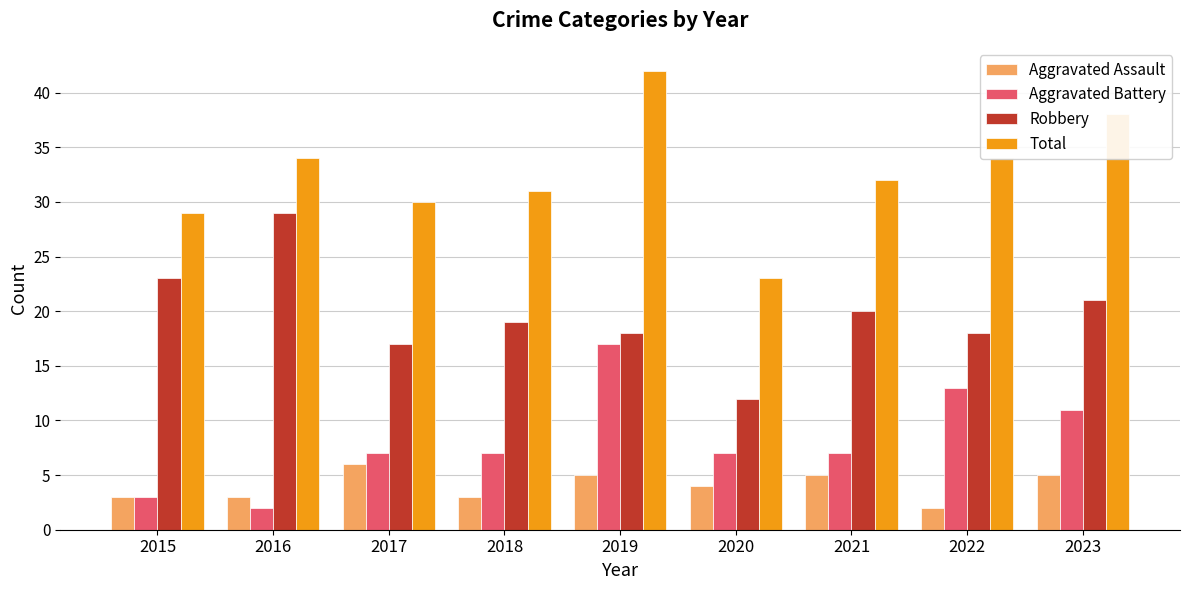

How many bars are there in total?

36